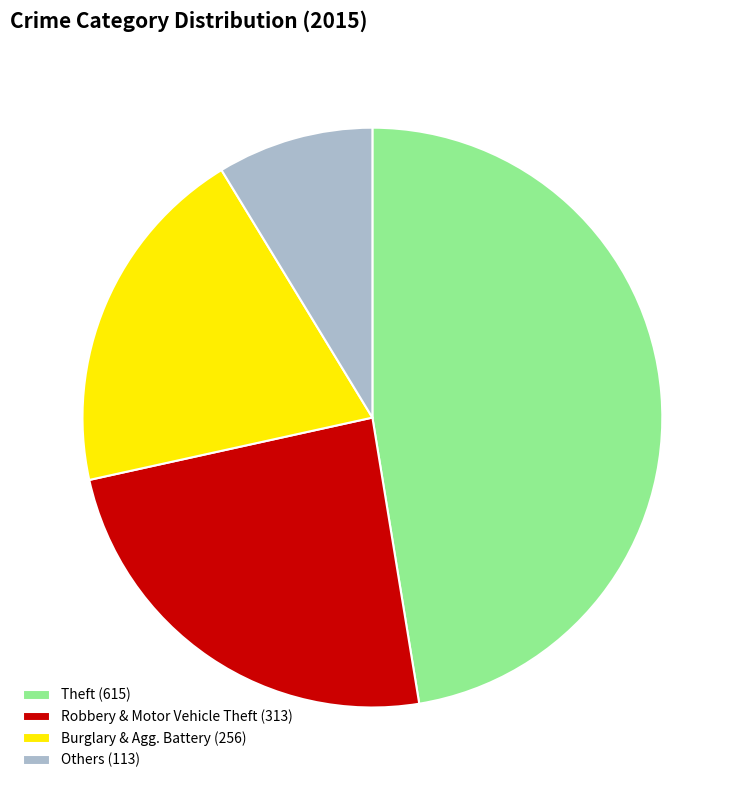

How many slices are in this pie chart?

4